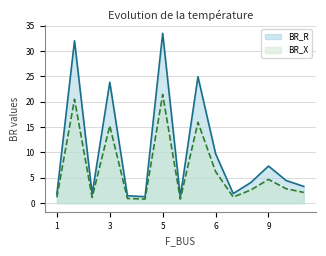

What is the greatest value displayed?

33.5